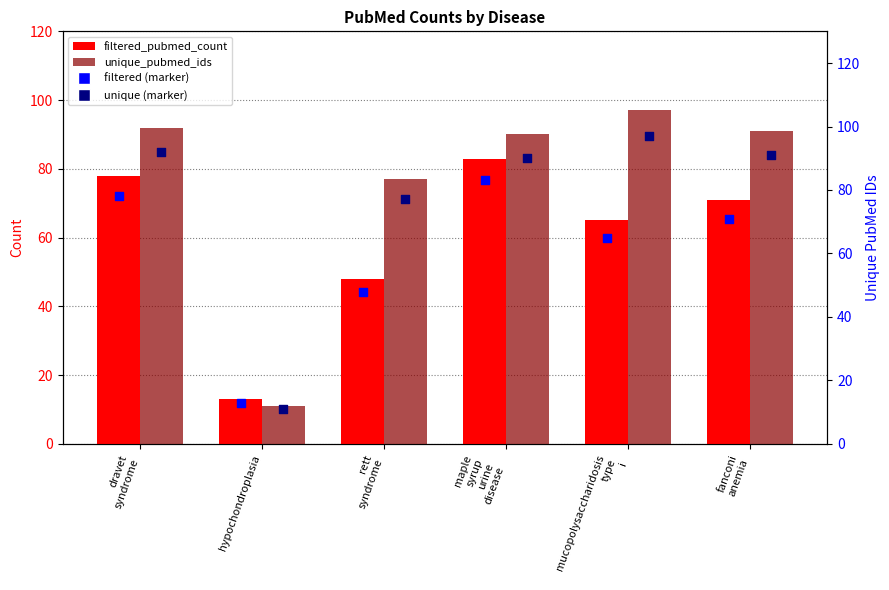

Which series has the widest spread of Y values?

unique_pubmed_ids